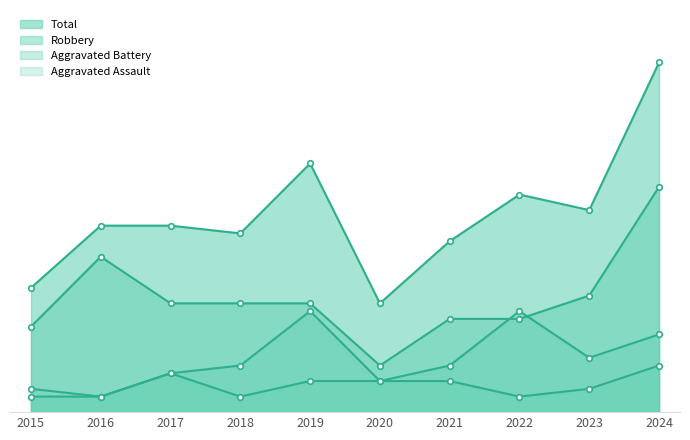

After their last crossing, which series has the higher values: Aggravated Battery or Robbery?

Robbery